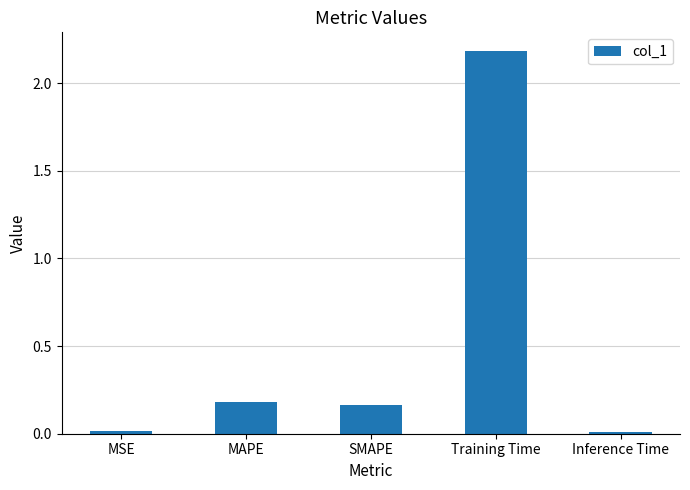

Is it true that the value at Inference Time is 0.0?

True